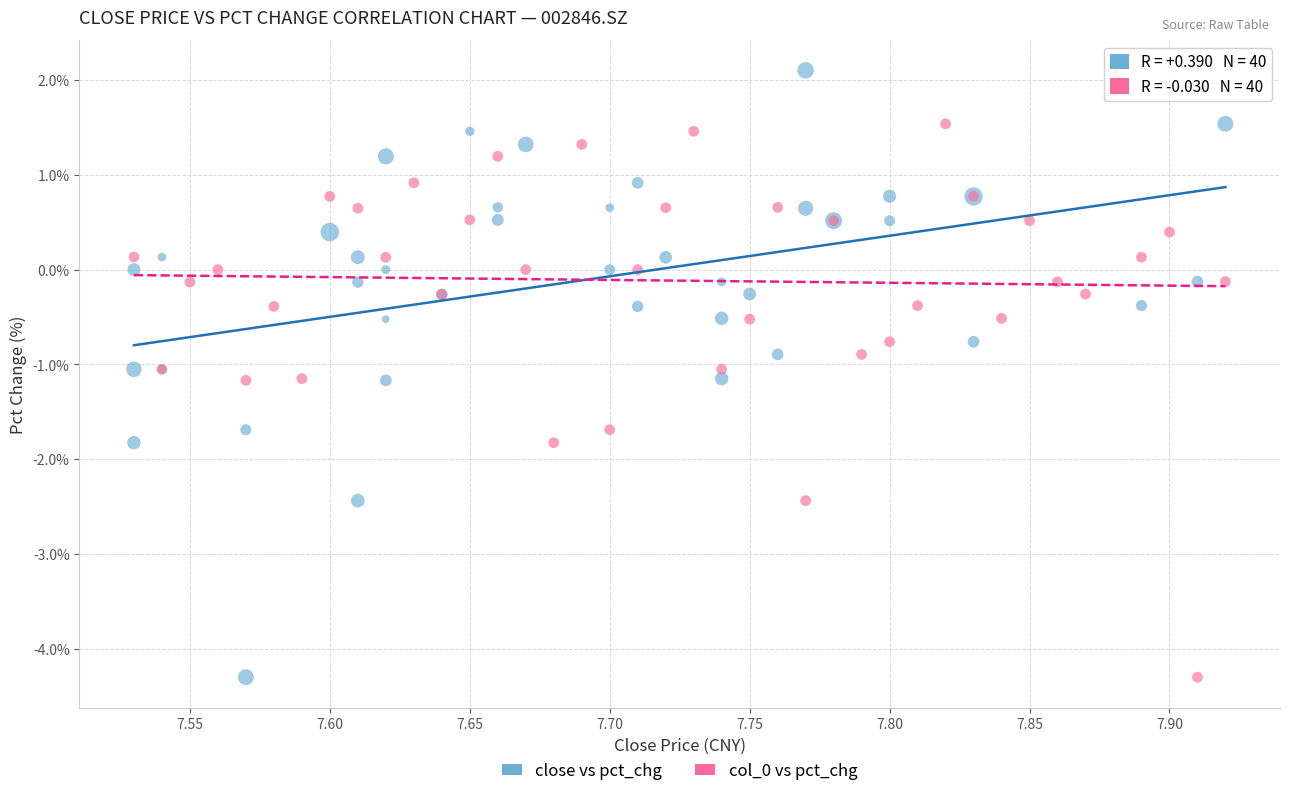

What are all the series names shown in the legend?

close vs pct_chg, col_0 vs pct_chg